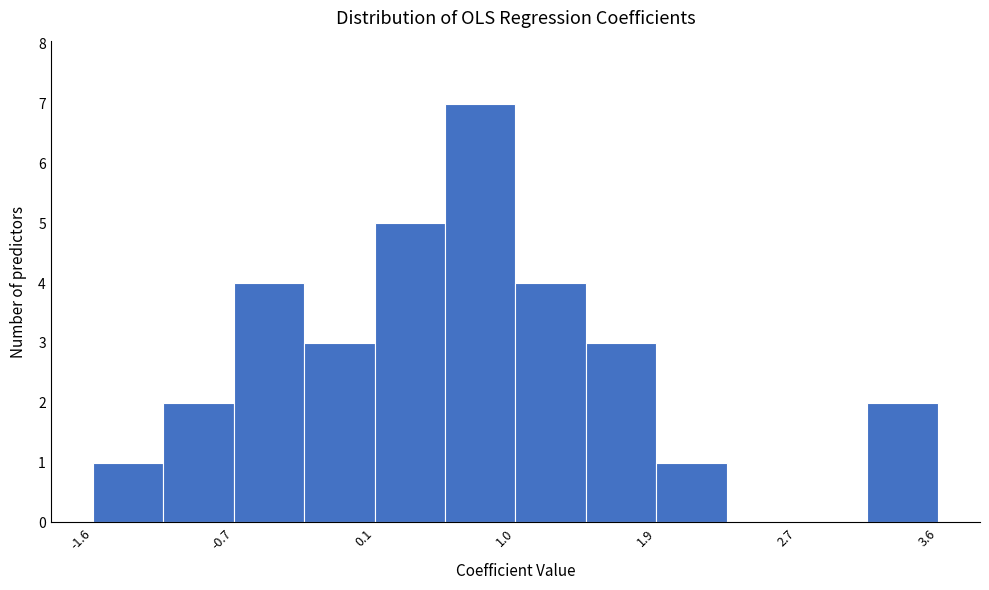

Which range on the x-axis has the tallest bar?

0.6 to 1.0